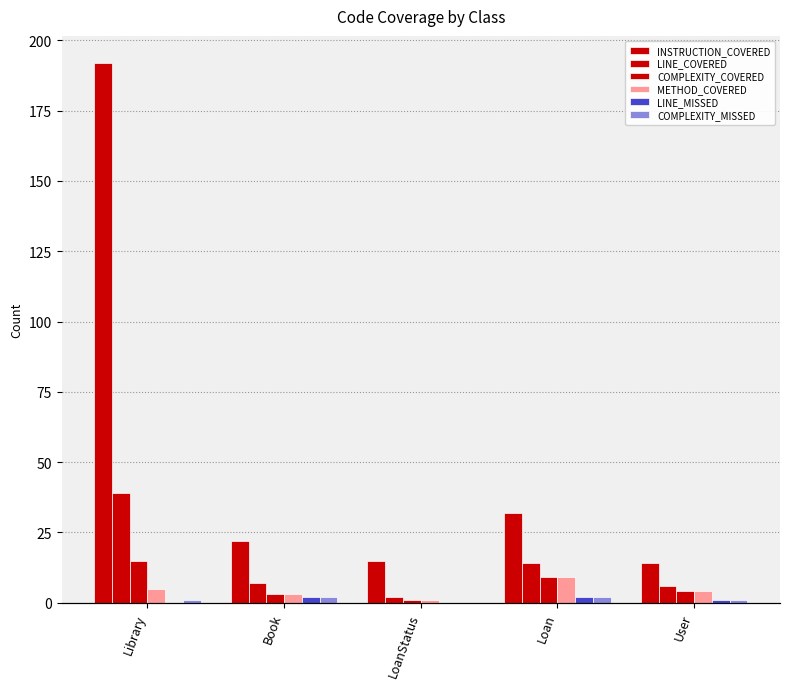

Between LoanStatus and Library, which is larger?

Library